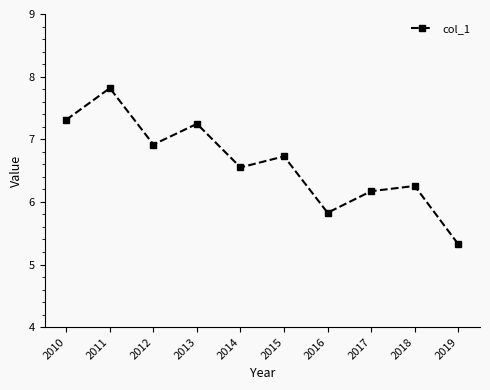

Where does the data first go above 6?

2010